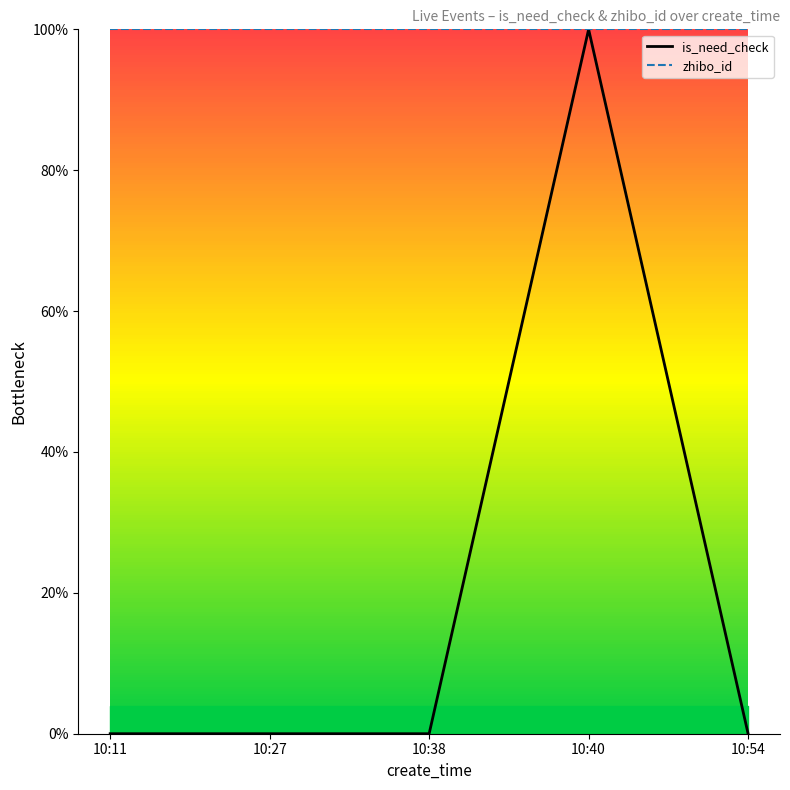

At which category does is_need_check reach its first local peak?

10:40